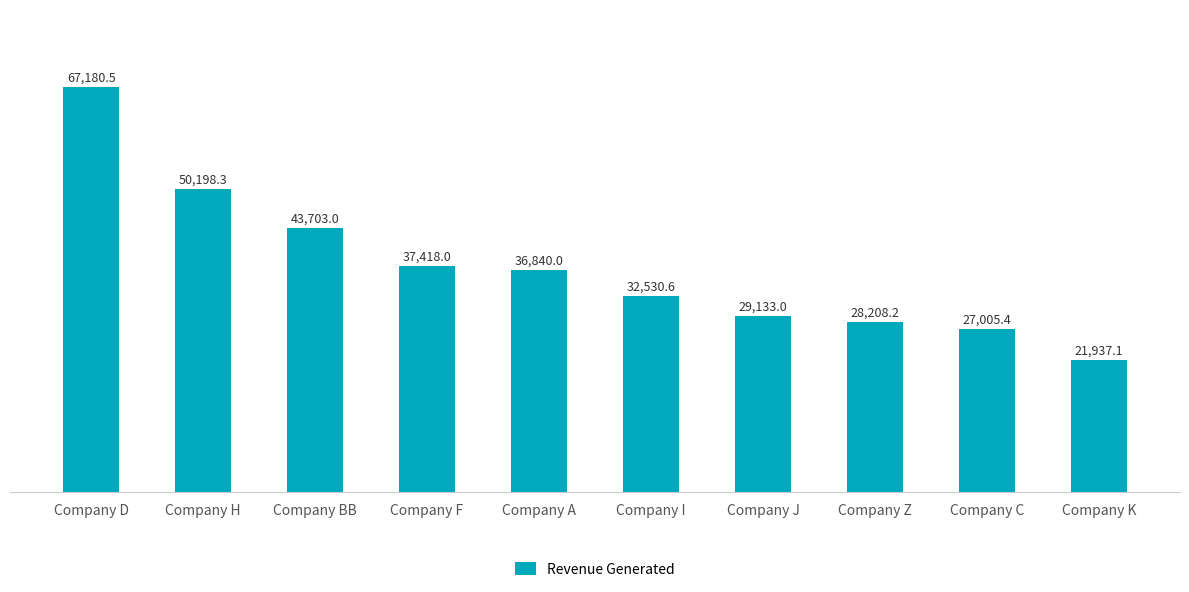

Where does the data first go above 36839?

Company D